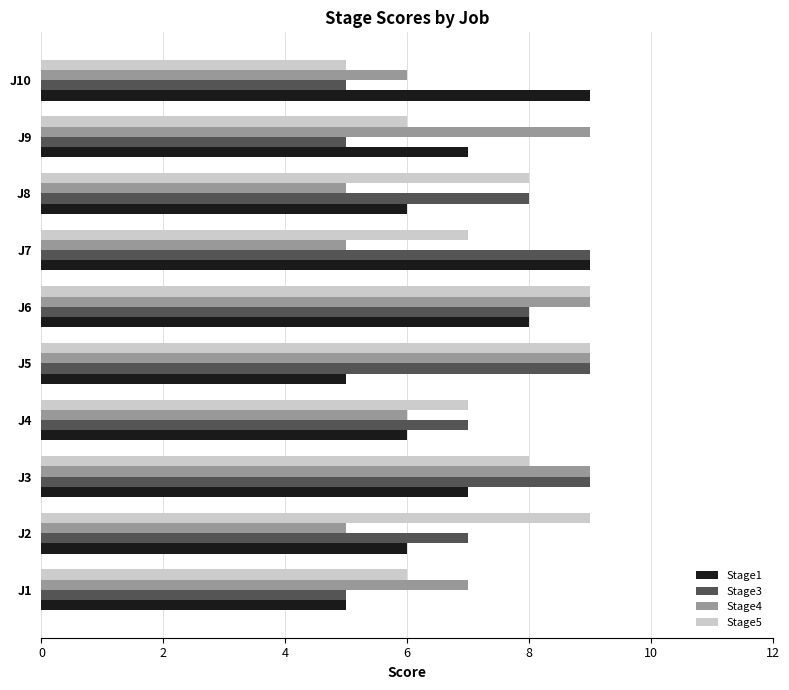

What is the sum of all Stage3 values?

72